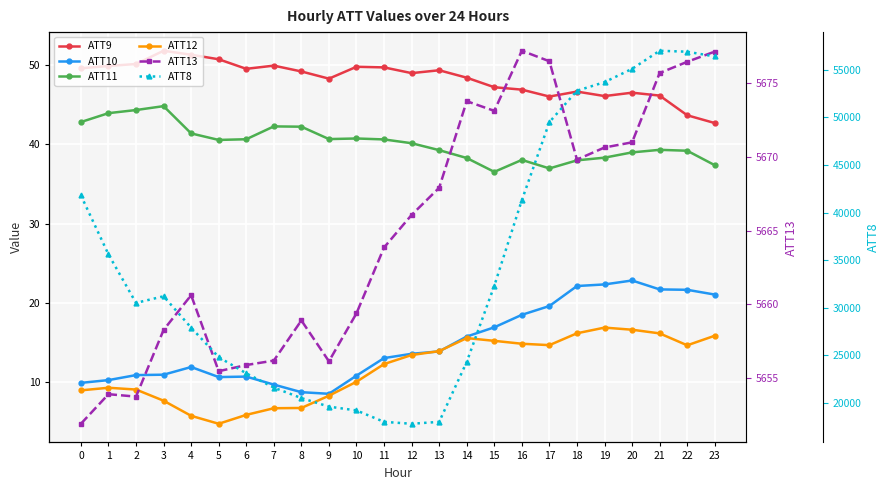

How many data points in ATT13 are less than 5666?

12